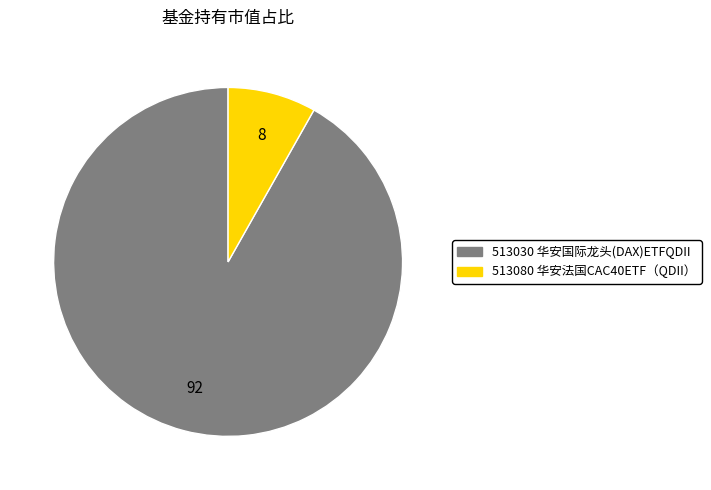

What is the largest slice in the pie chart?

513030 华安国际龙头(DAX)ETFQDII